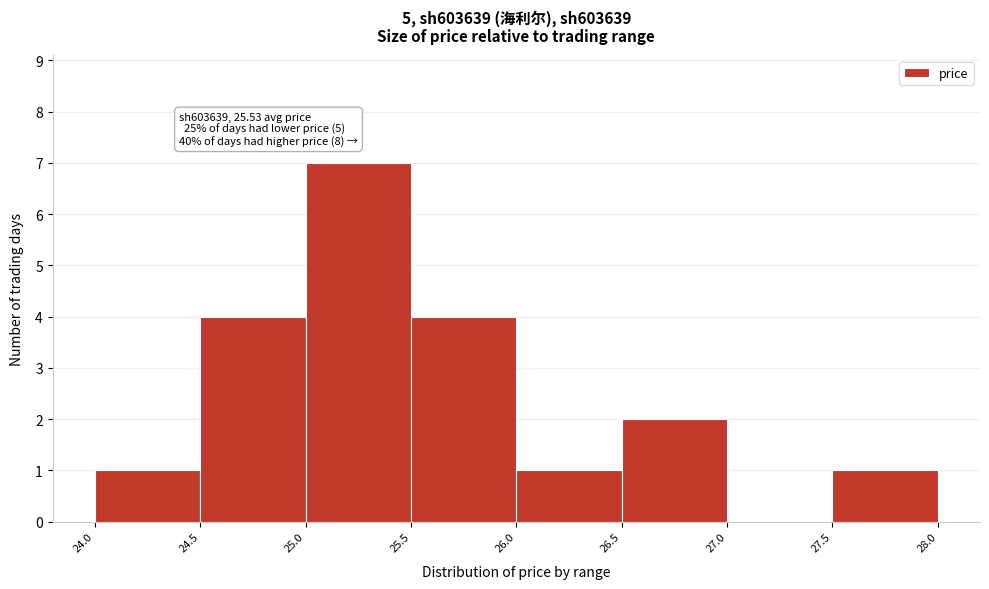

Which range on the x-axis has the tallest bar?

25.0 to 25.5